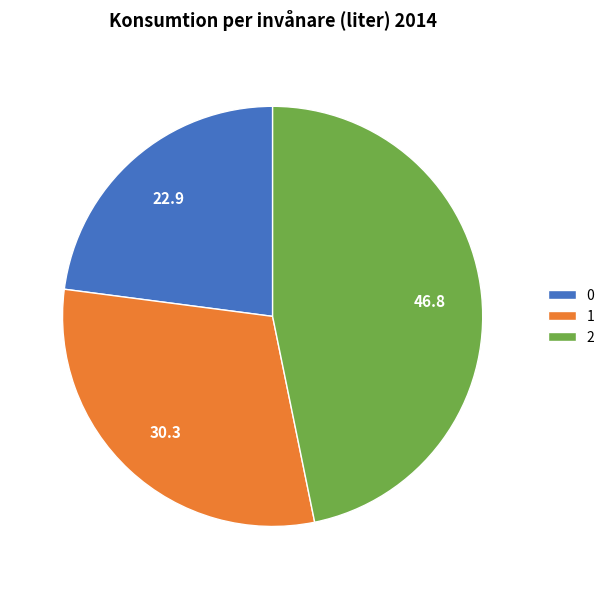

Is the sum of 2 and 0 greater than half?

Yes